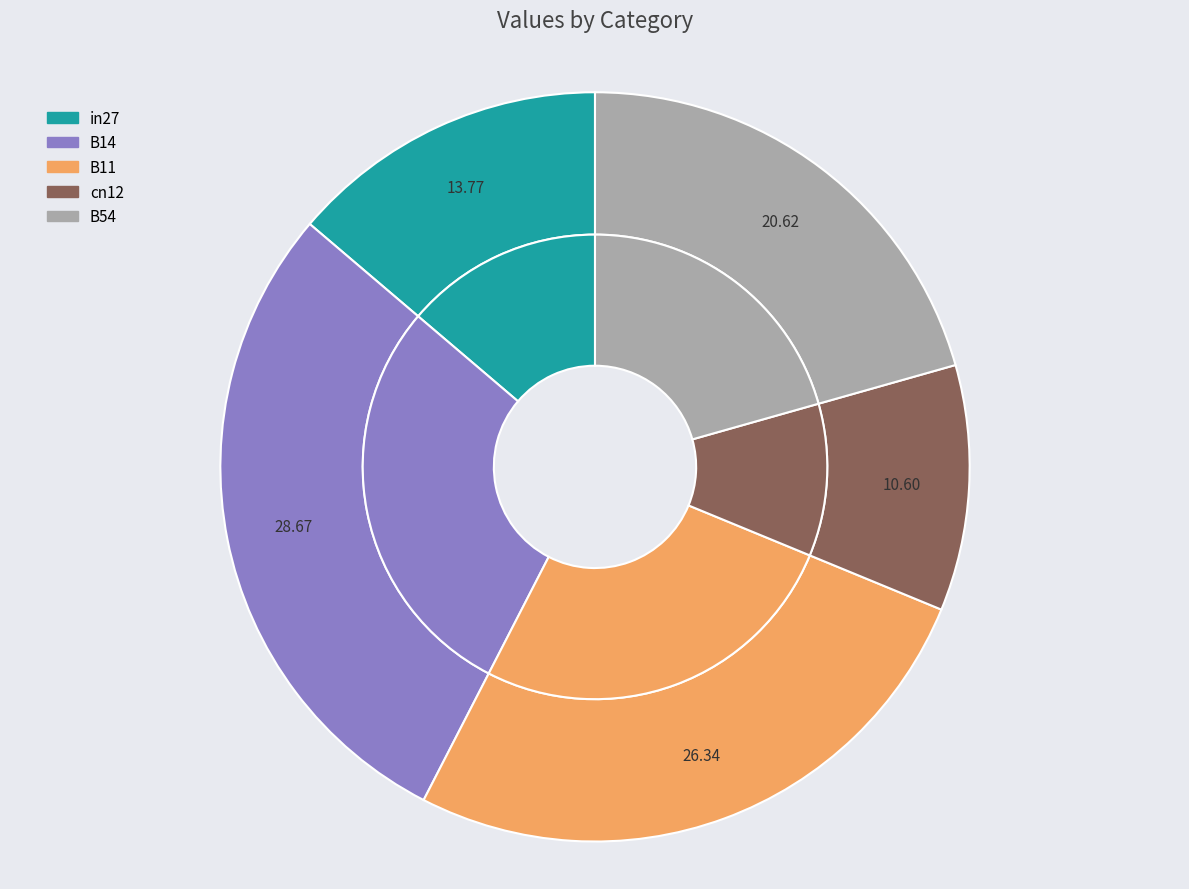

To the nearest percent, what percentage of the pie is B54?

21%